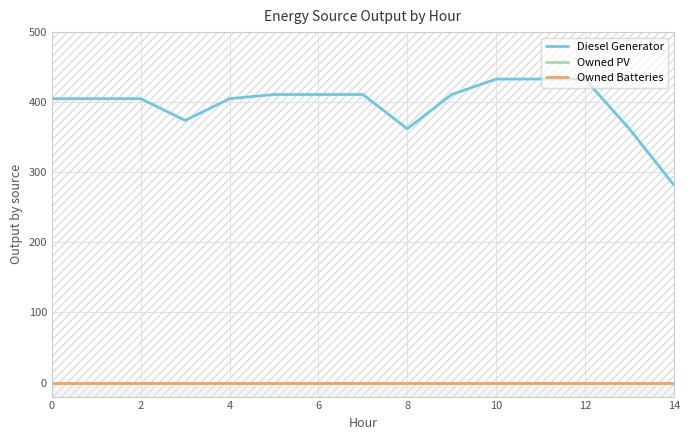

Between 6 and 12, which series saw the biggest shift?

Diesel Generator